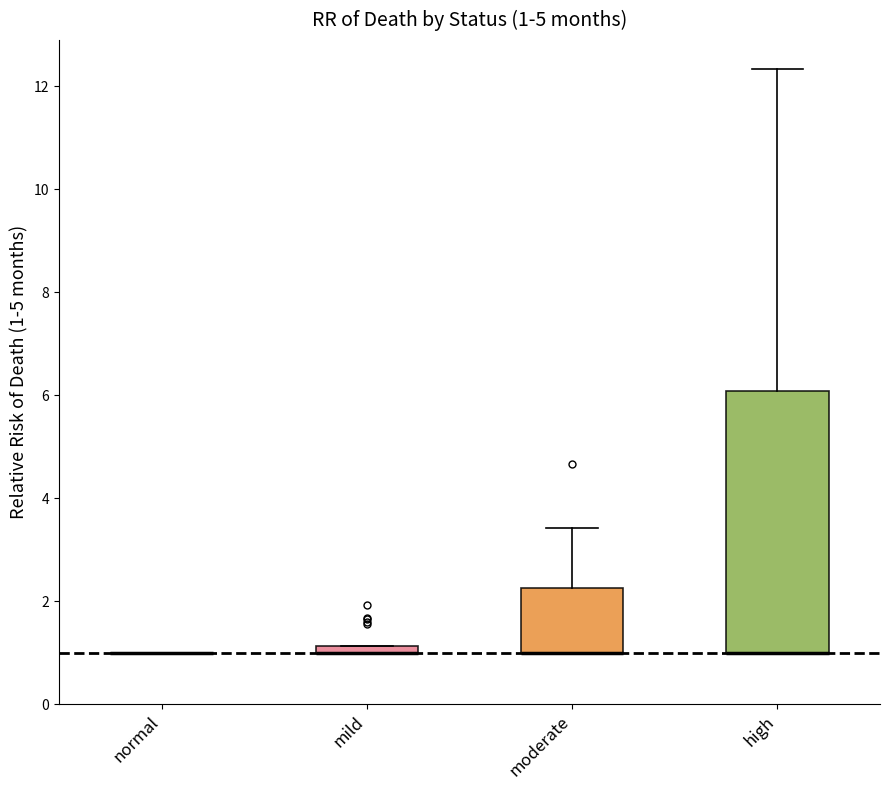

Which box is the tallest, from its lower edge to its upper edge?

high